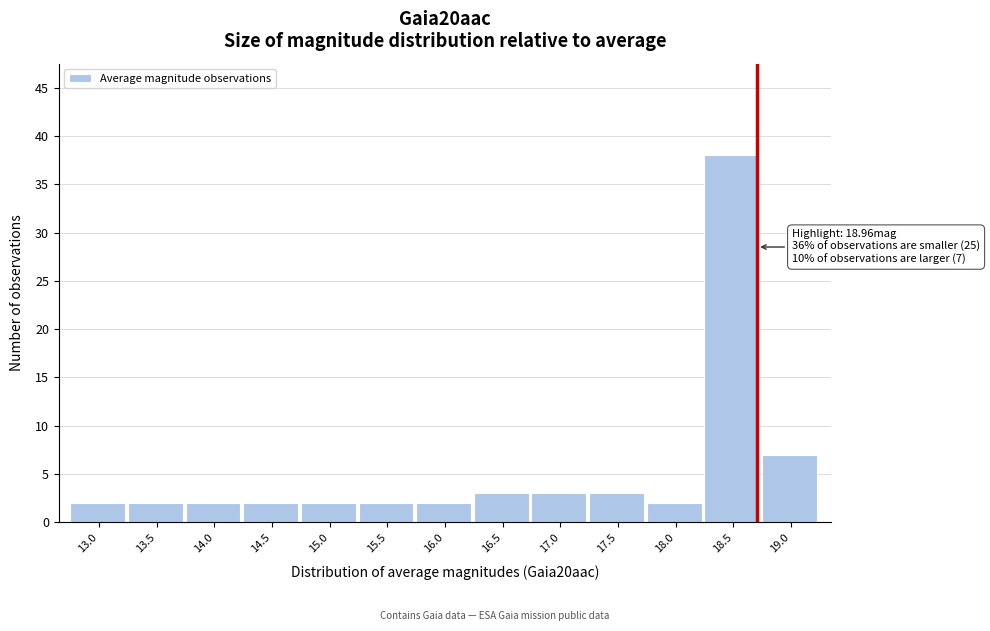

Reading left to right, what are all the values shown in this chart?

13.0=2	13.5=2	14.0=2	14.5=2	15.0=2	15.5=2	16.0=2	16.5=3	17.0=3	17.5=3	18.0=2	18.5=38	19.0=7